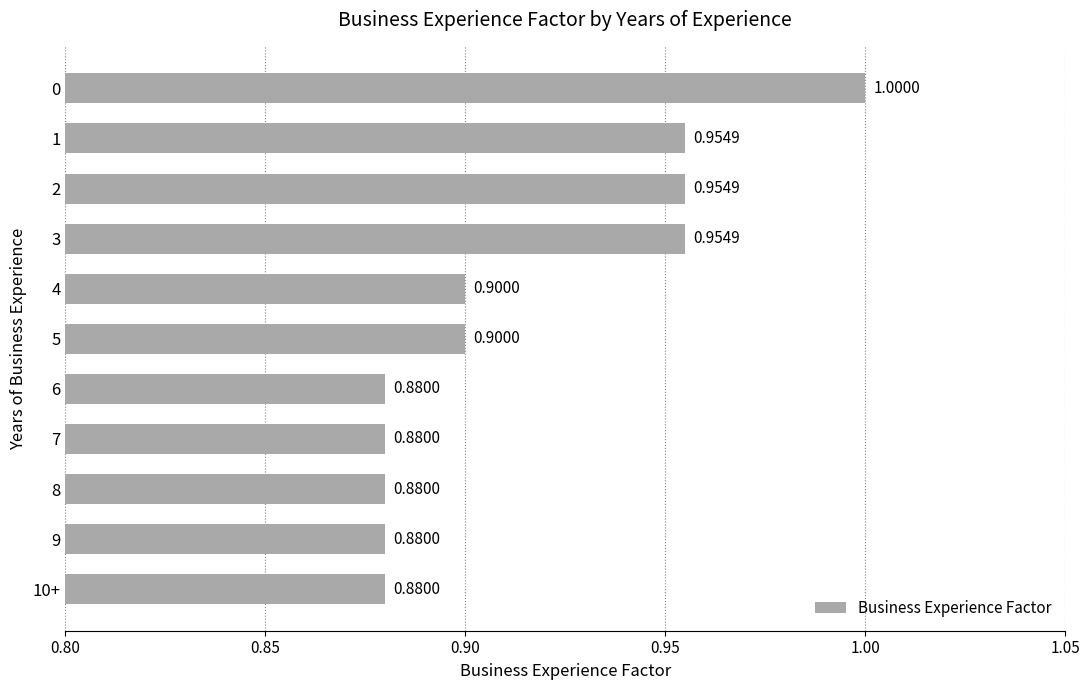

What is the average value?

0.9